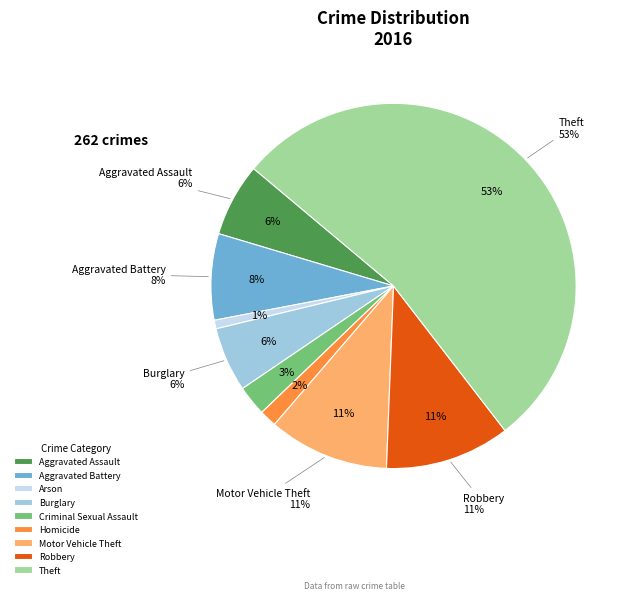

What is the change in value from Aggravated Assault to Arson?

-15